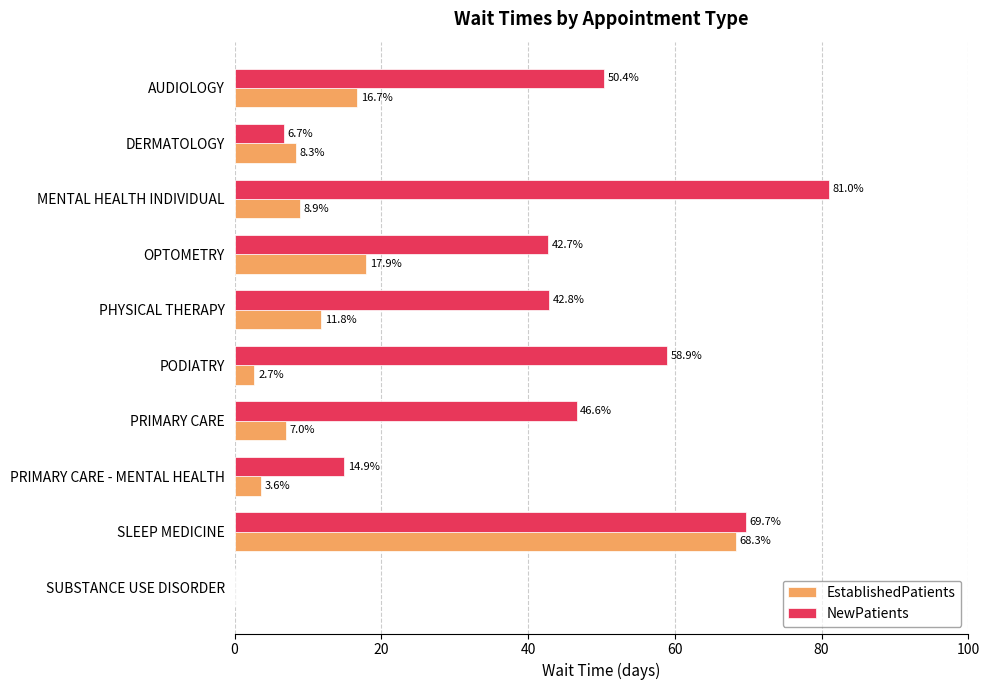

Which series has the largest range (max minus min)?

NewPatients